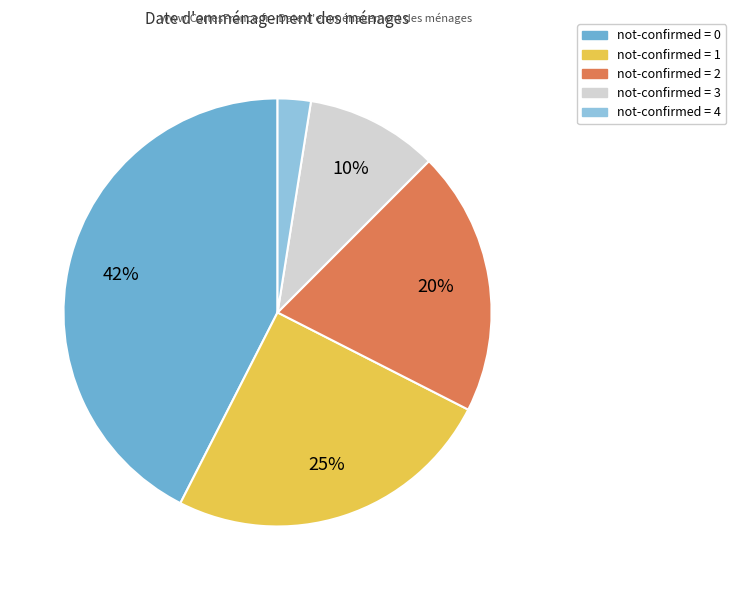

Does any single category account for the majority?

No